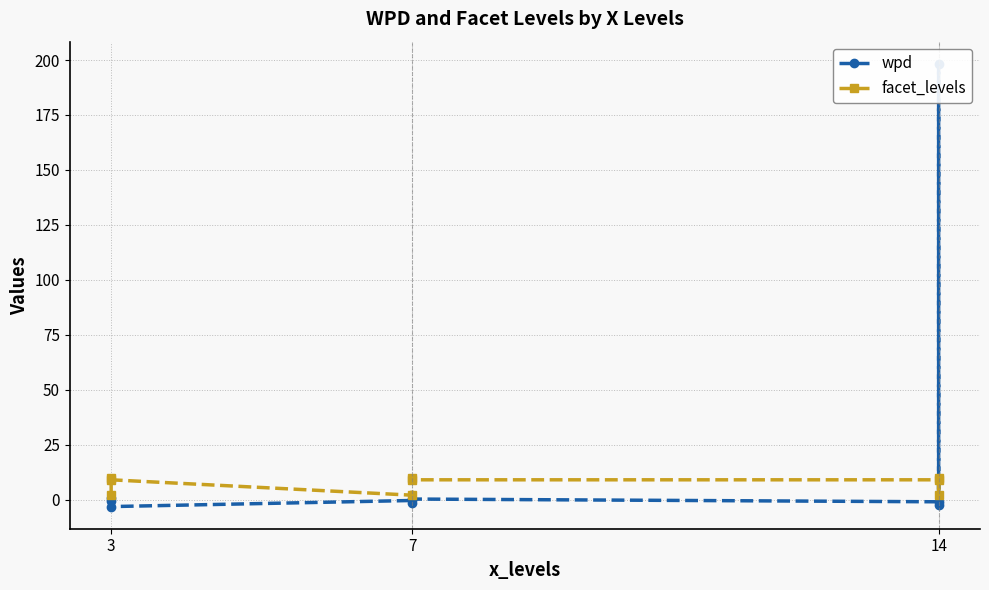

At which label does wpd first exceed 0?

3